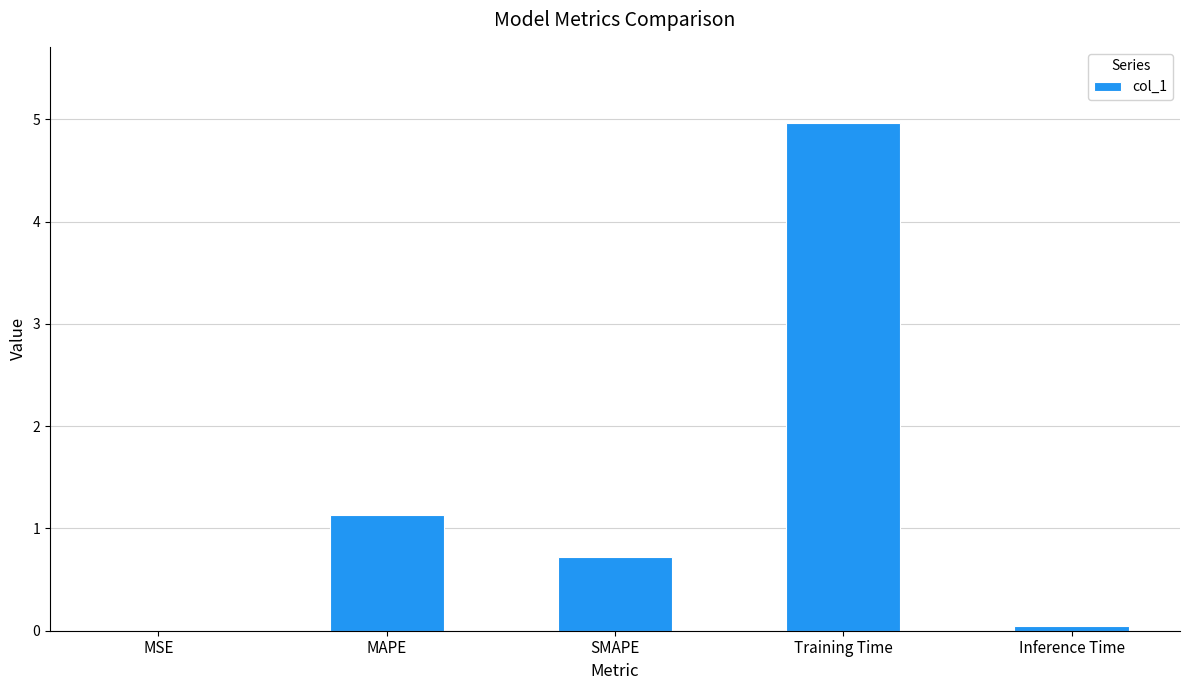

True or false: the data shows 0.0 at Inference Time.

True